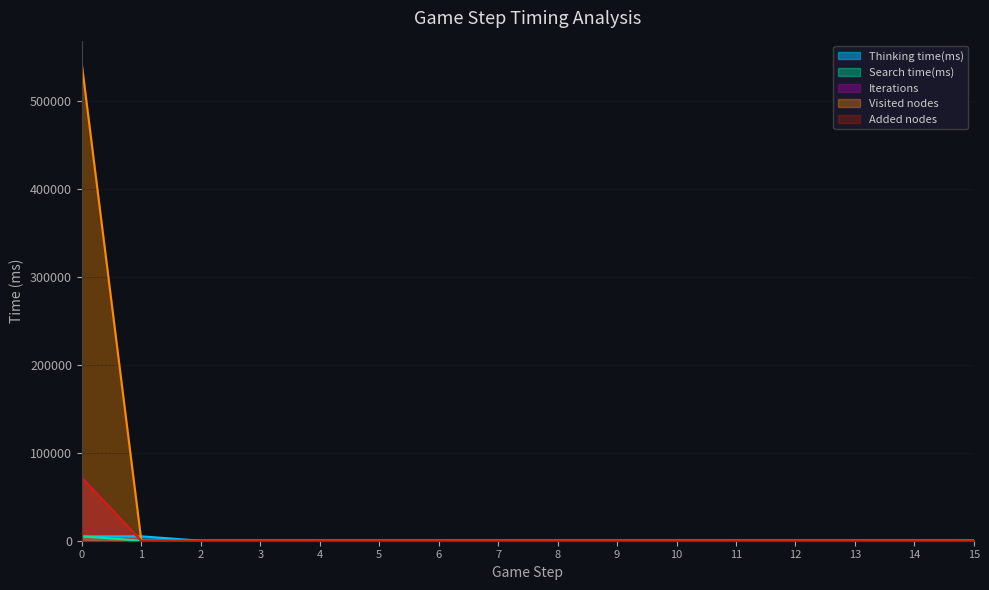

How many series are shown in this chart?

5